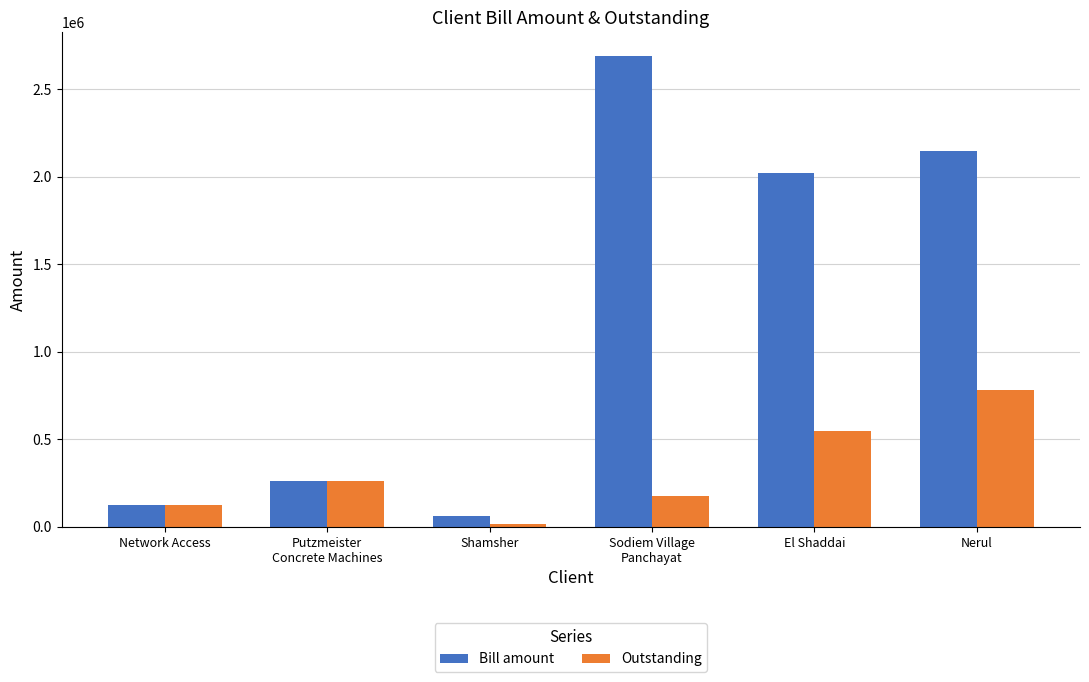

Are the bars horizontal?

No